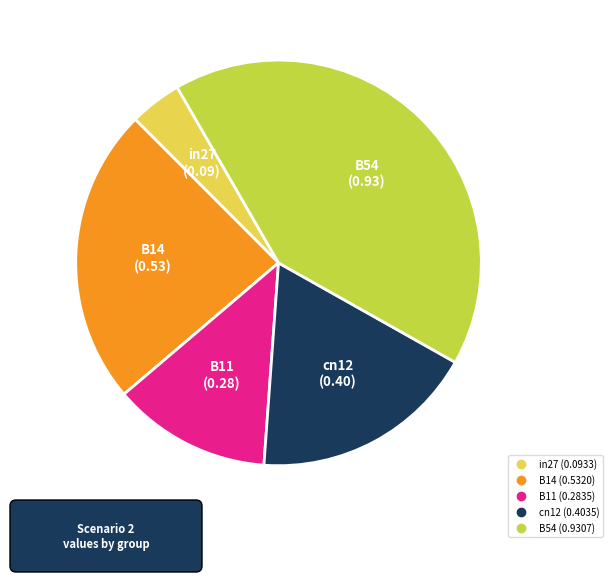

What is the smallest slice in the pie chart?

in27